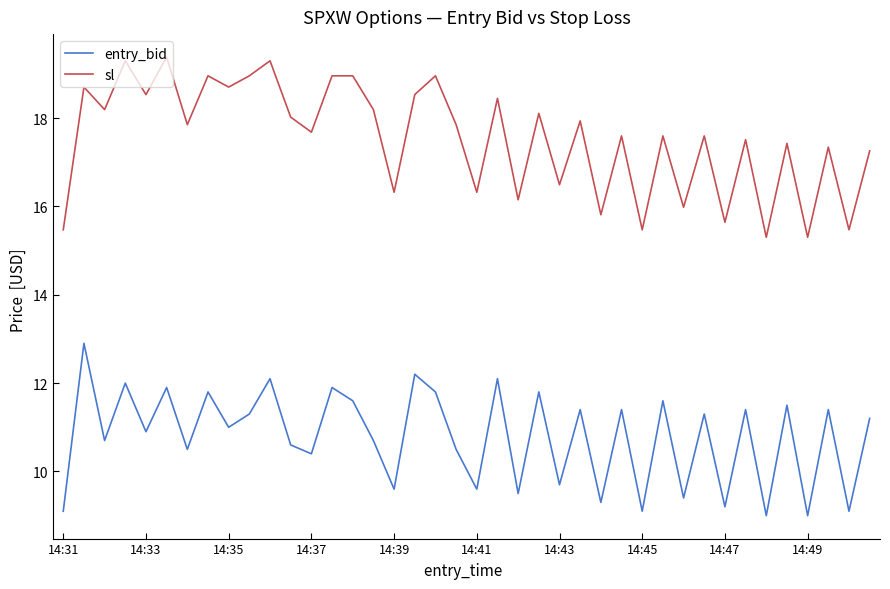

Which series has the largest range (max minus min)?

sl